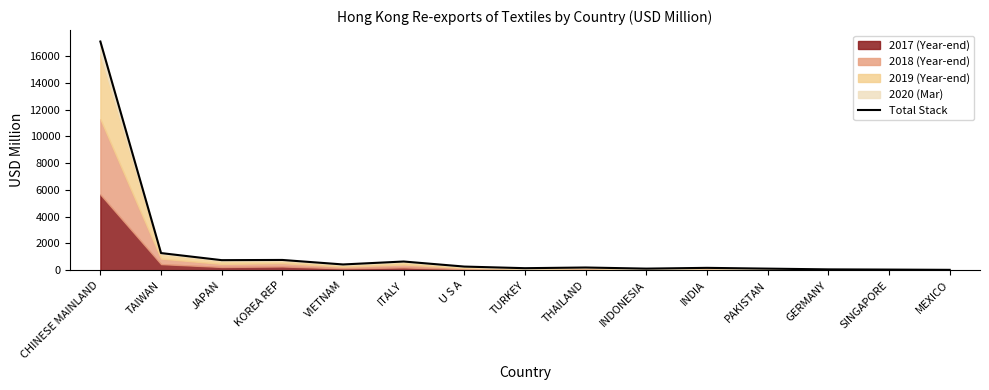

Reading left to right, transcribe all the data shown in this chart.

CHINESE MAINLAND=17084.1	TAIWAN=1280.0	JAPAN=750.5	KOREA REP=765.6	VIETNAM=429.5	ITALY=648.8	U S A=271.2	TURKEY=150.5	THAILAND=201.5	INDONESIA=118.0	INDIA=175.0	PAKISTAN=117.3	GERMANY=61.9	SINGAPORE=46.2	MEXICO=27.2